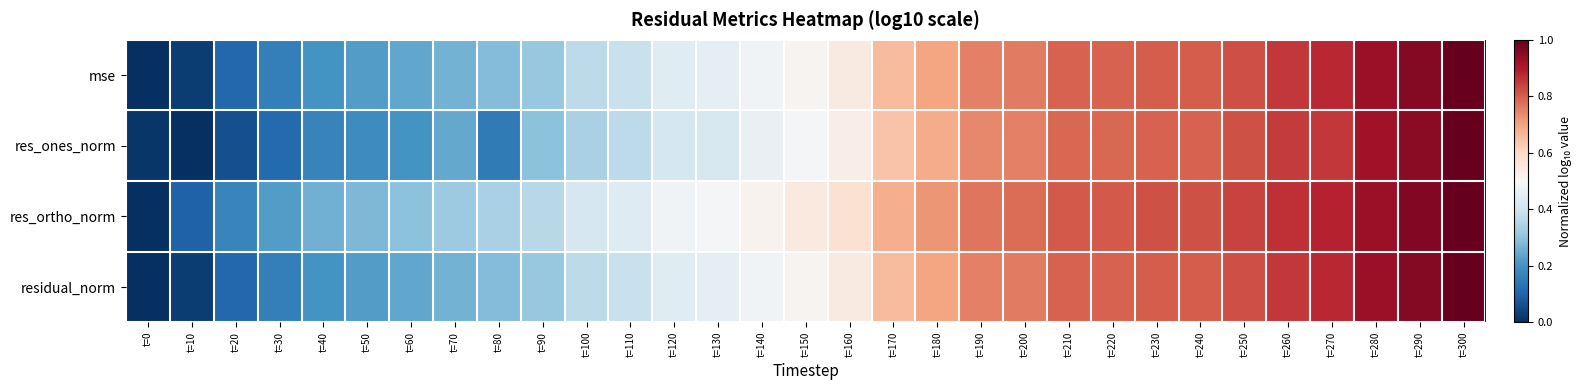

Which series has the largest total across all categories?

res_ortho_norm